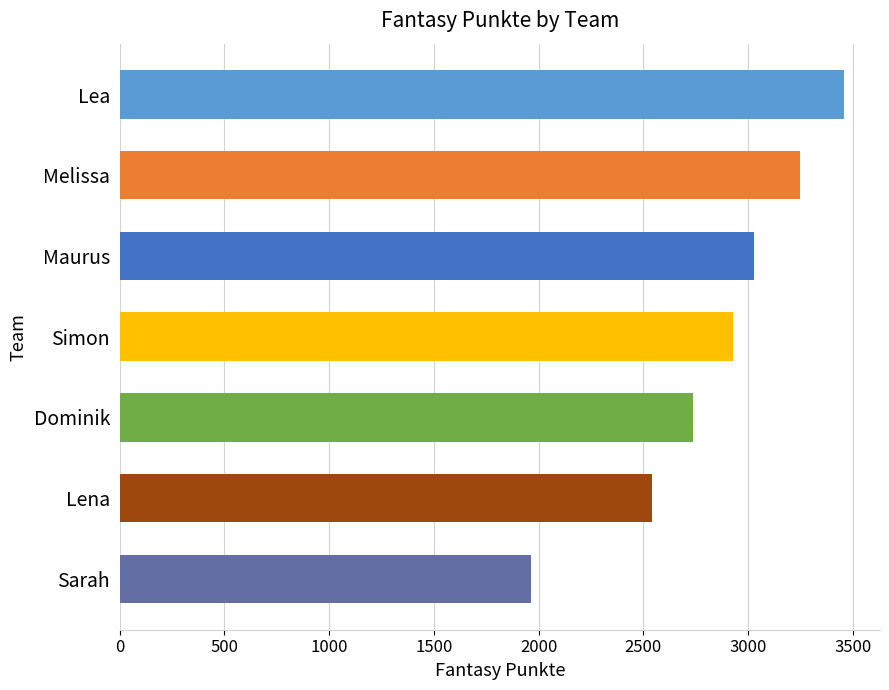

What is the change in value from Sarah to Lena?

+578